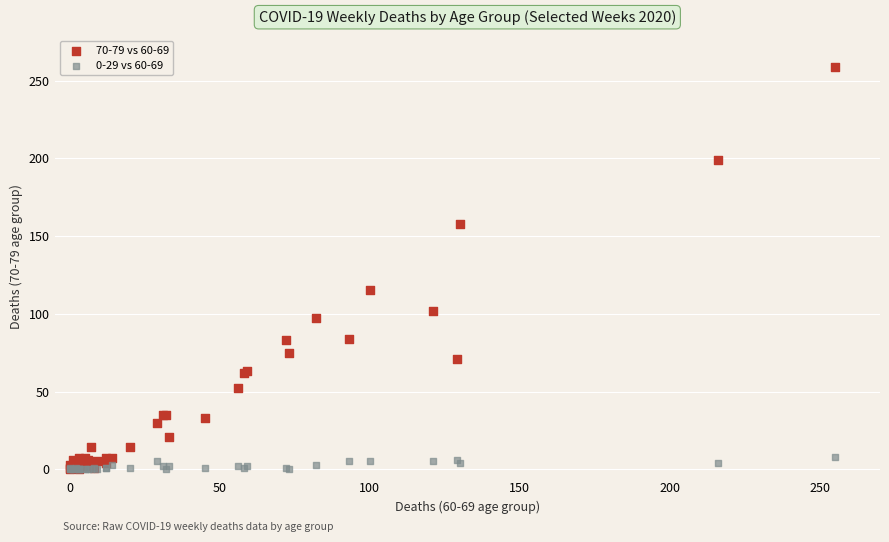

Which series has the widest spread of Y values?

70-79 vs 60-69